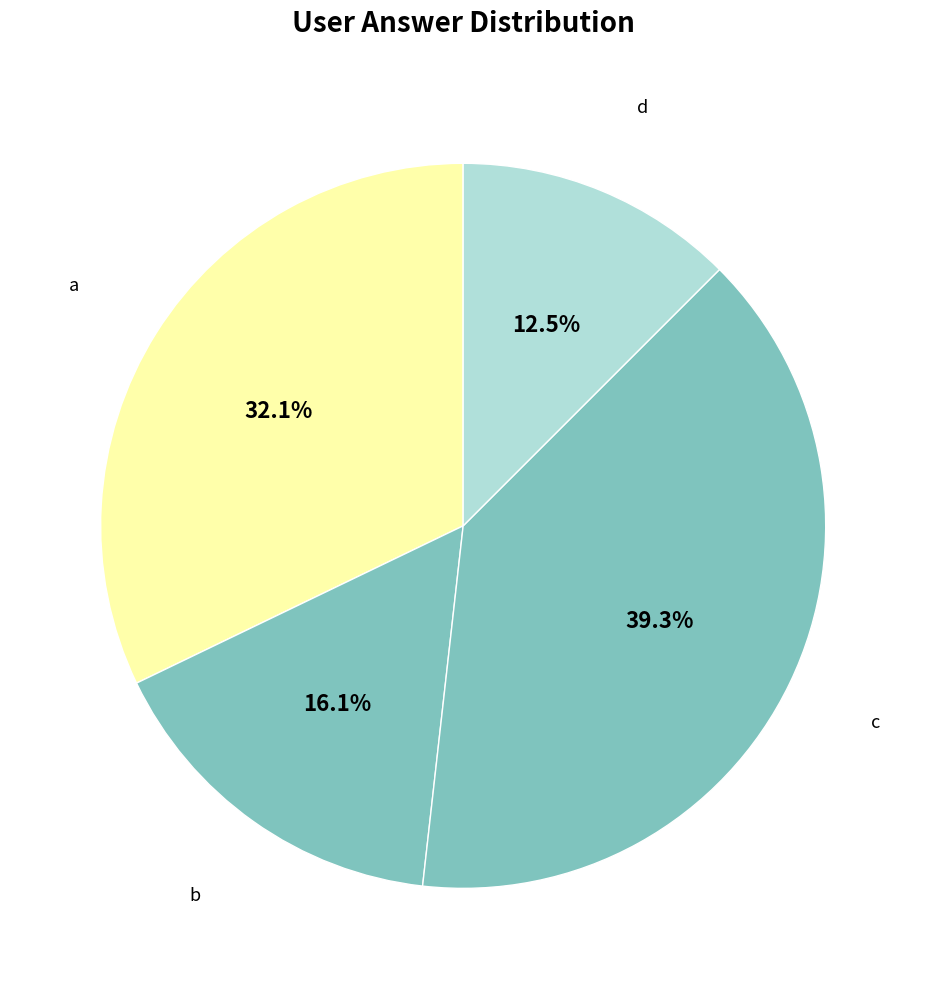

How many slices are in this pie chart?

4